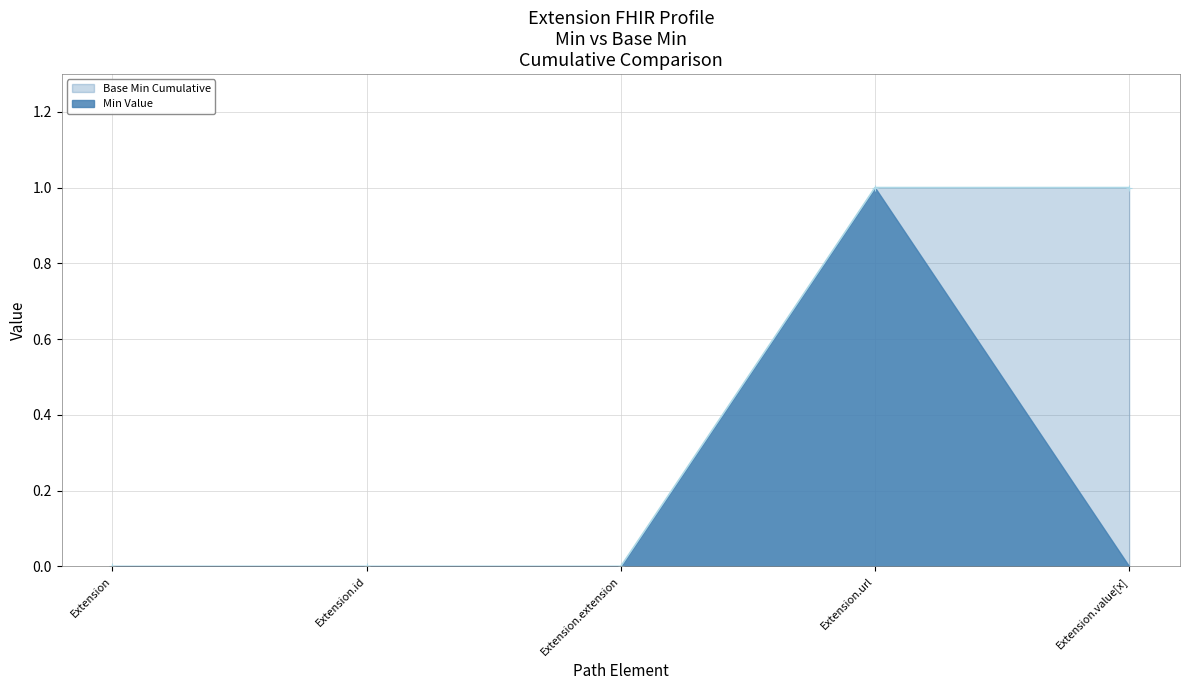

What position from the left is Extension.extension?

3